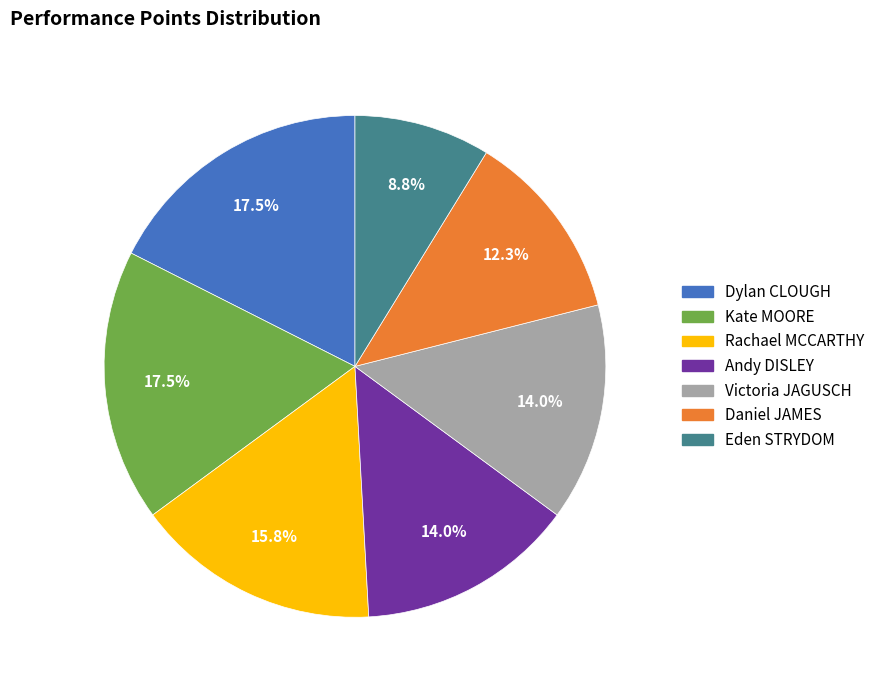

What portion of the pie excludes Daniel JAMES?

87.7%